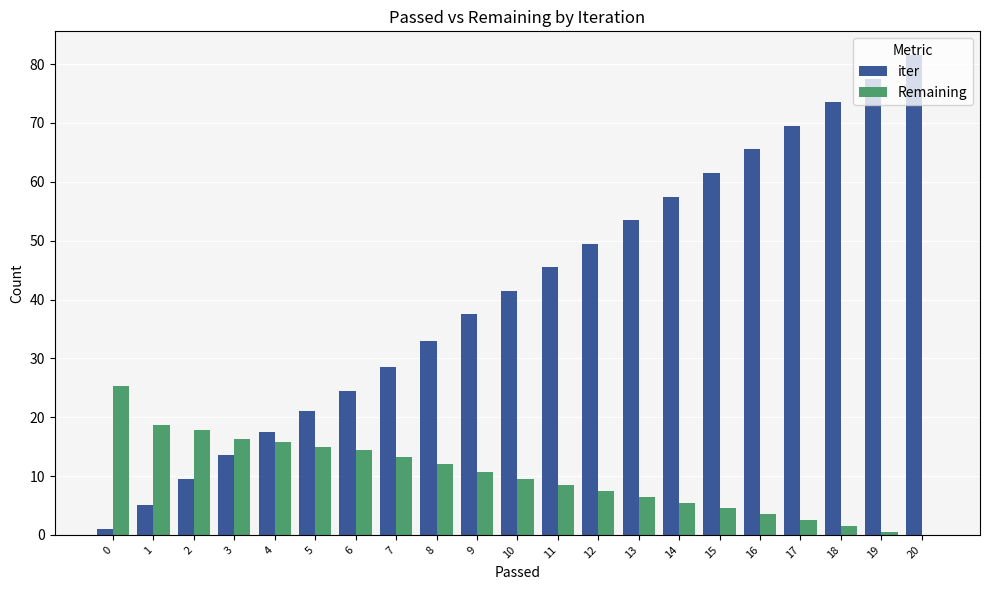

What is the total value across all series at 11?

54.0